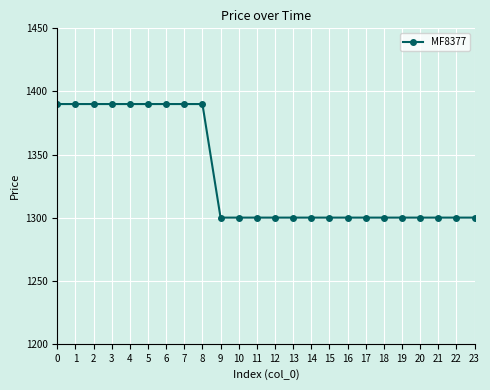

What is the sum of the values at 23 and 3?

2690